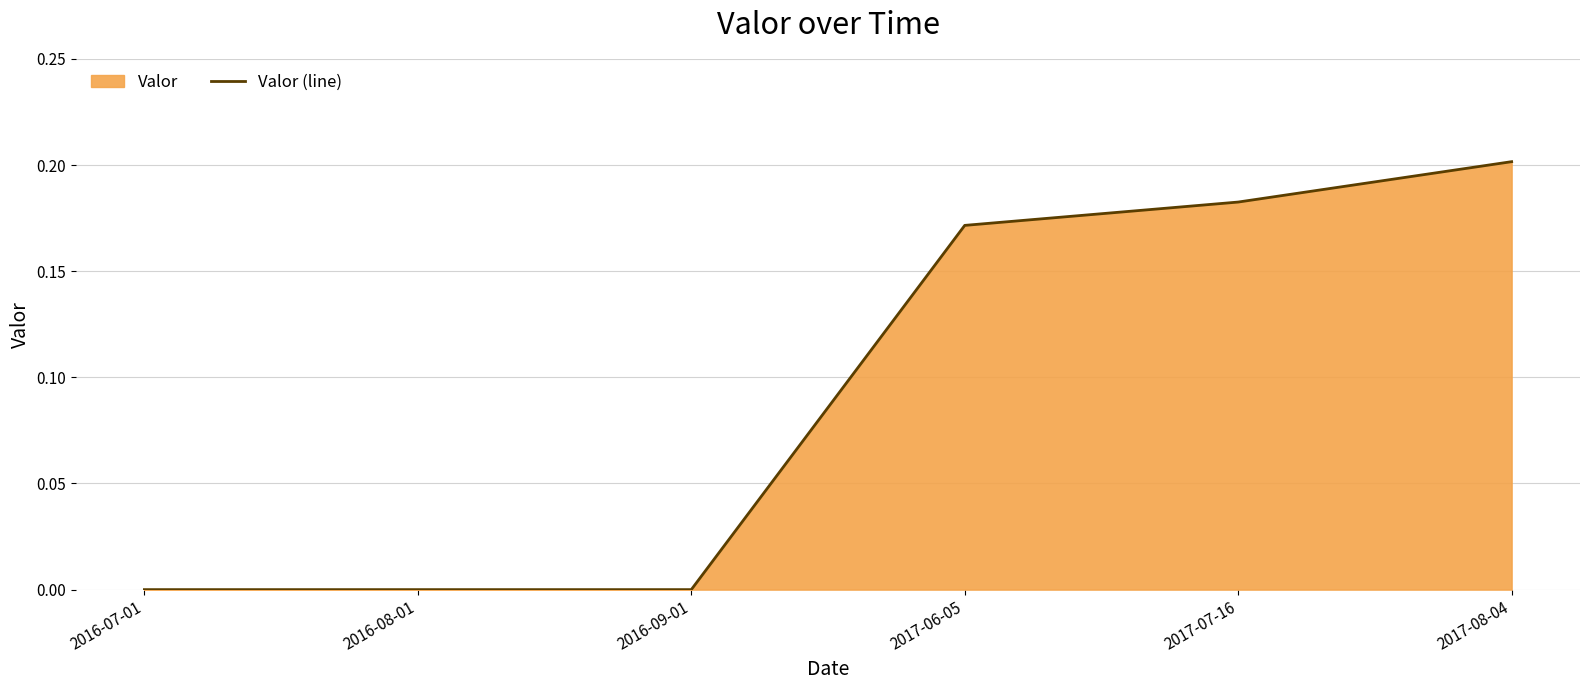

Reading left to right, list all the values displayed in this chart.

2016-07-01=0.0	2016-08-01=0.0	2016-09-01=0.0	2017-06-05=0.2	2017-07-16=0.2	2017-08-04=0.2